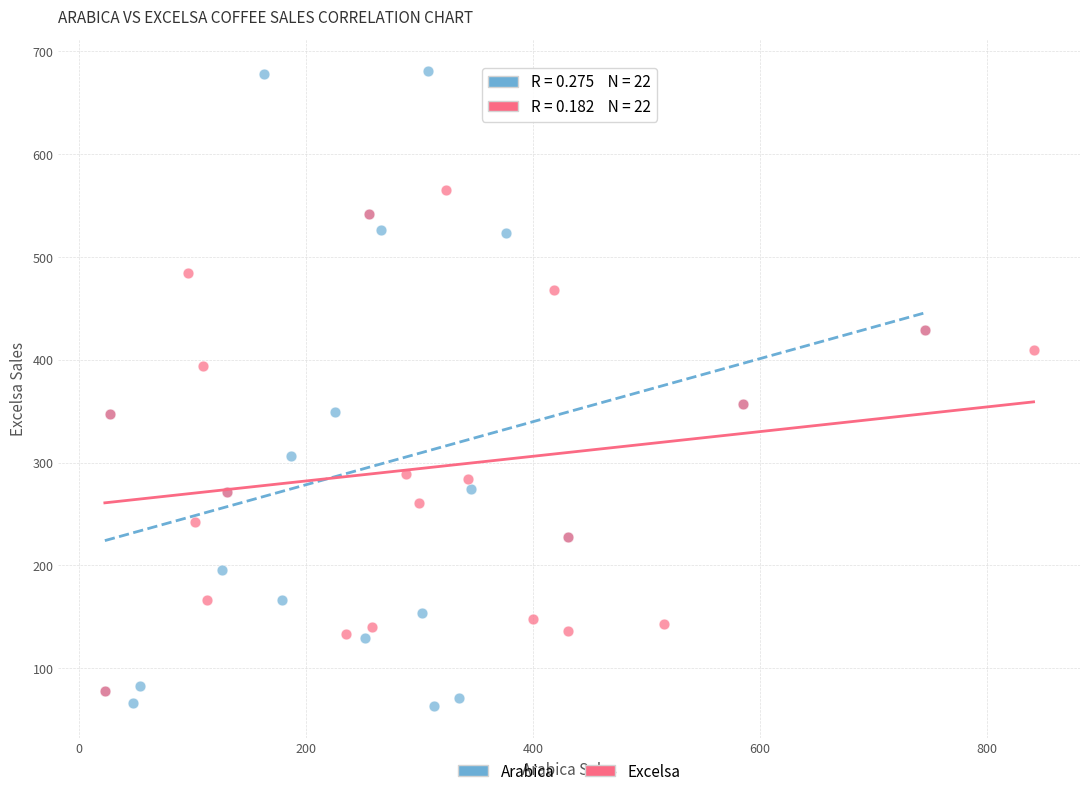

What are all the series names shown in the legend?

Arabica, Excelsa